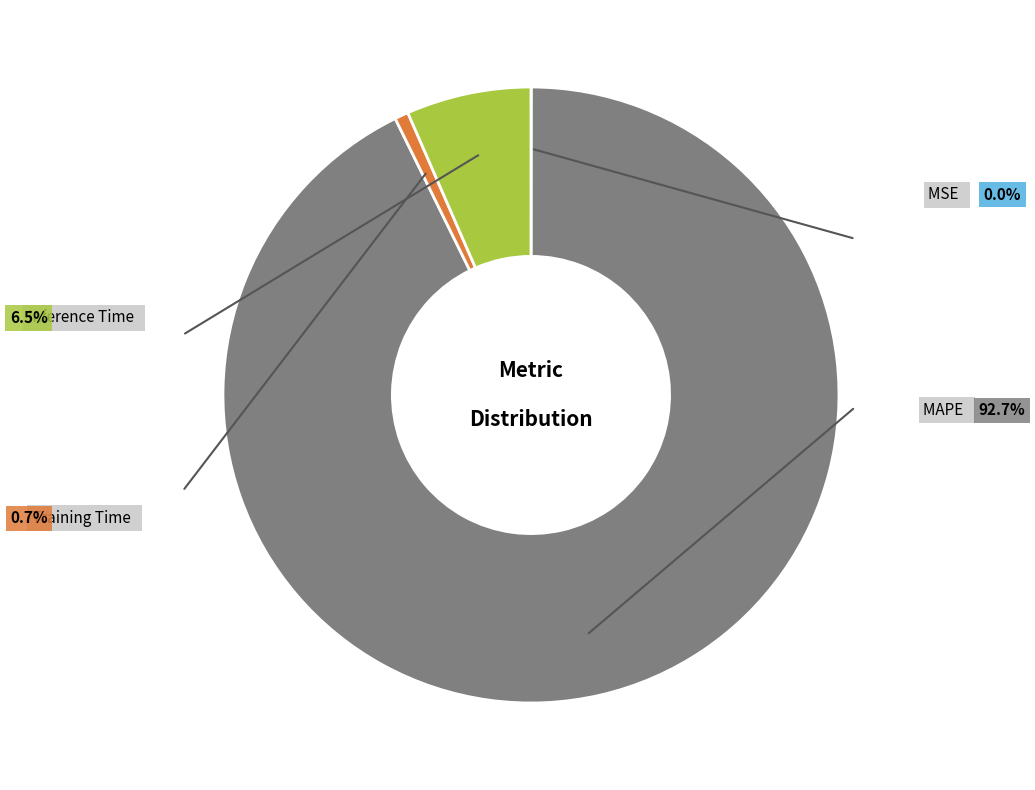

What is the largest slice in the pie chart?

MAPE